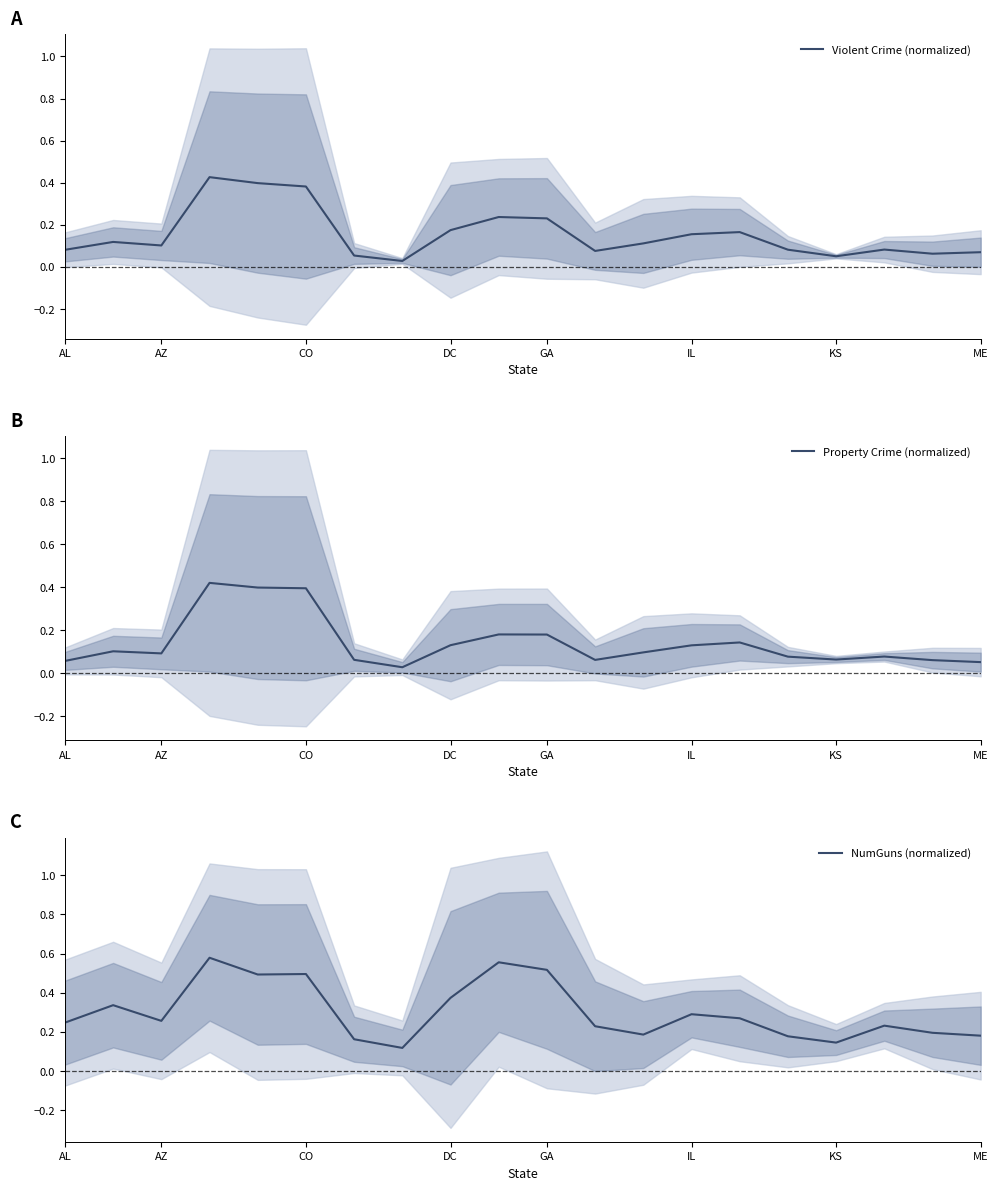

Reading left to right, list all the values displayed in this chart.

Violent Crime (normalized): 0.1	0.1	0.1	0.4	0.4	0.4	0.1	0.0	0.2	0.2	0.2	0.1	0.1	0.2	0.2	0.1	0.1	0.1	0.1	0.1
Property Crime (normalized): 0.1	0.1	0.1	0.4	0.4	0.4	0.1	0.0	0.1	0.2	0.2	0.1	0.1	0.1	0.1	0.1	0.1	0.1	0.1	0.1
NumGuns (normalized): 0.2	0.3	0.3	0.6	0.5	0.5	0.2	0.1	0.4	0.6	0.5	0.2	0.2	0.3	0.3	0.2	0.1	0.2	0.2	0.2